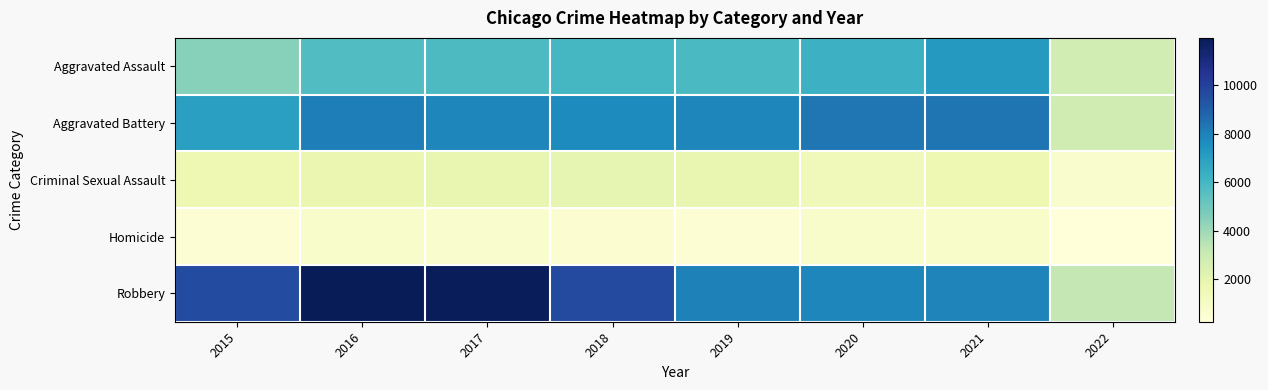

Rank the series at 2018 from lowest to highest value.

Homicide, Criminal Sexual Assault, Aggravated Assault, Aggravated Battery, Robbery